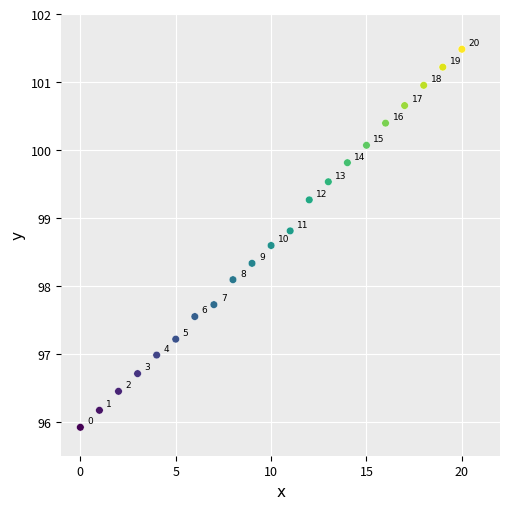

What Y value in the scatter plot is closest to 98?

98.1